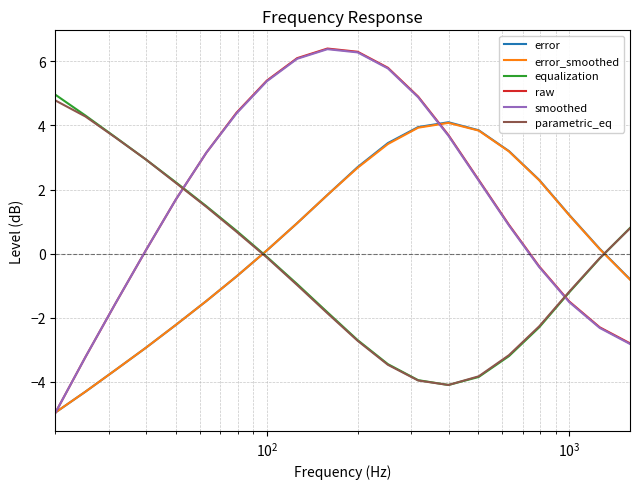

What is the maximum value for error?

4.1